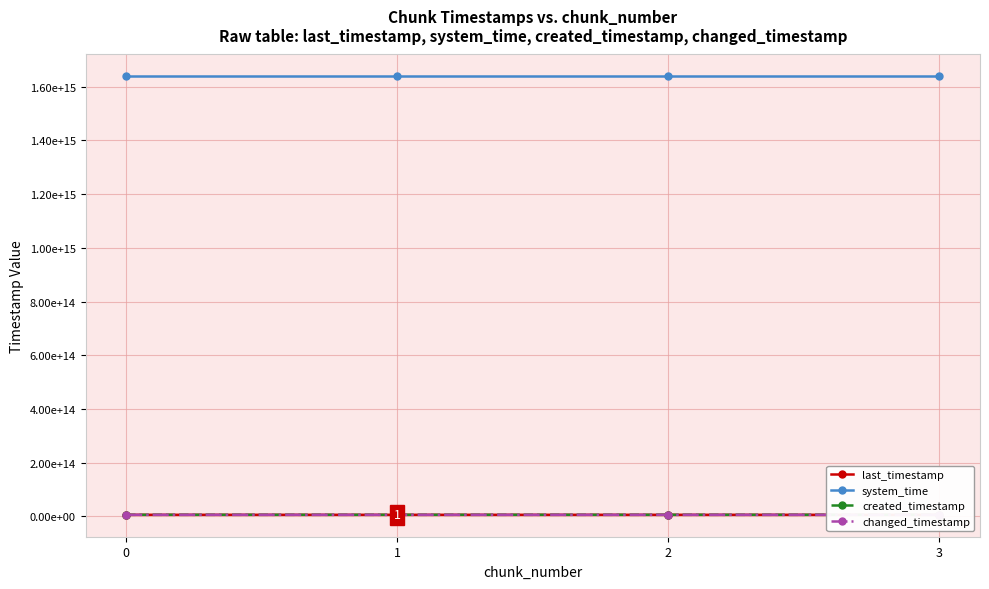

How many changed_timestamp values are between 5356813372496 and 5357901012343?

3